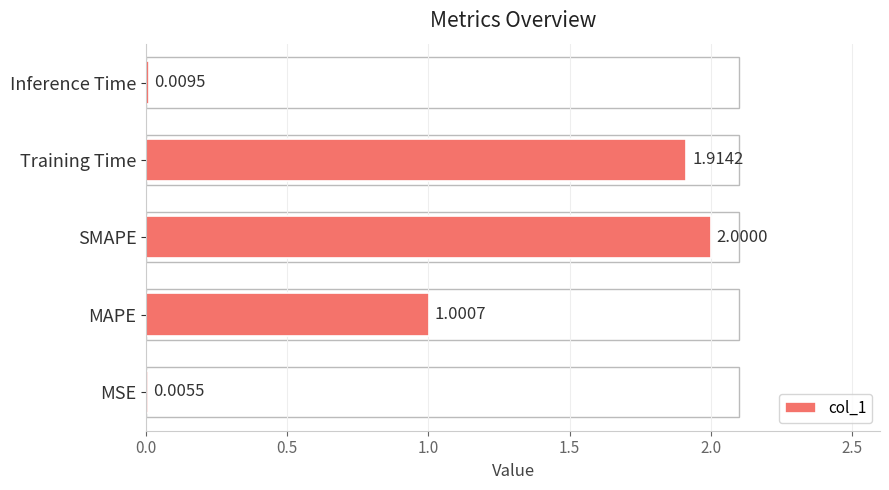

What is the change in value from MSE to MAPE?

+1.0